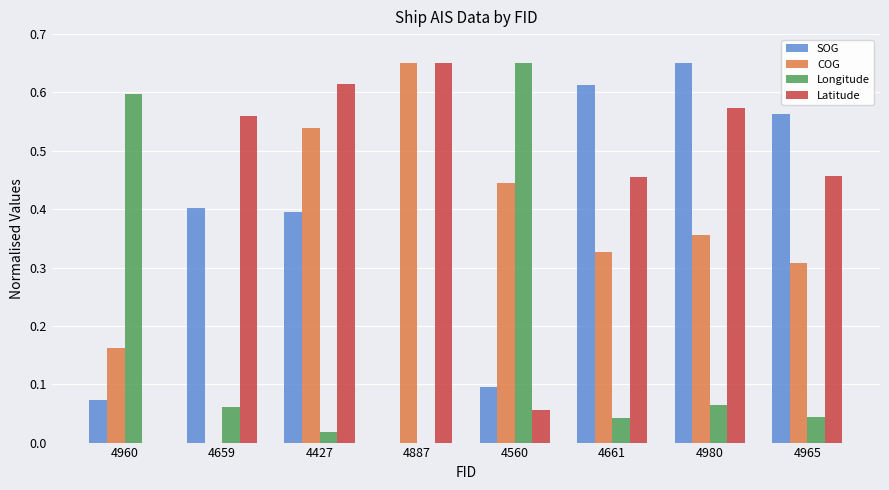

At which label does Longitude reach its peak?

4560